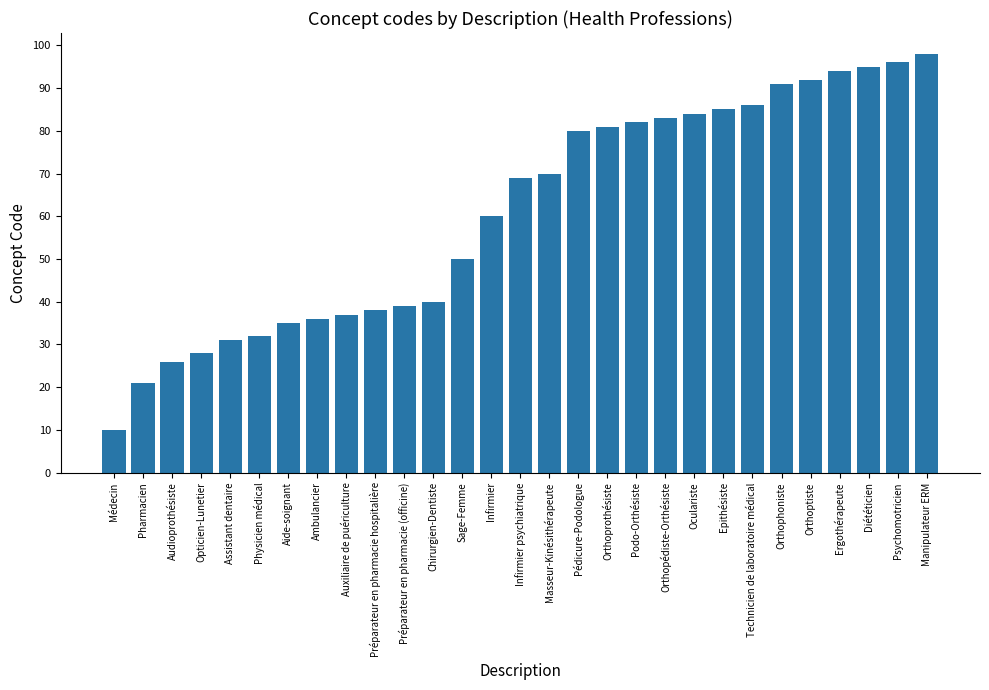

What is the sum of the values at Podo-Orthésiste and Pharmacien?

103